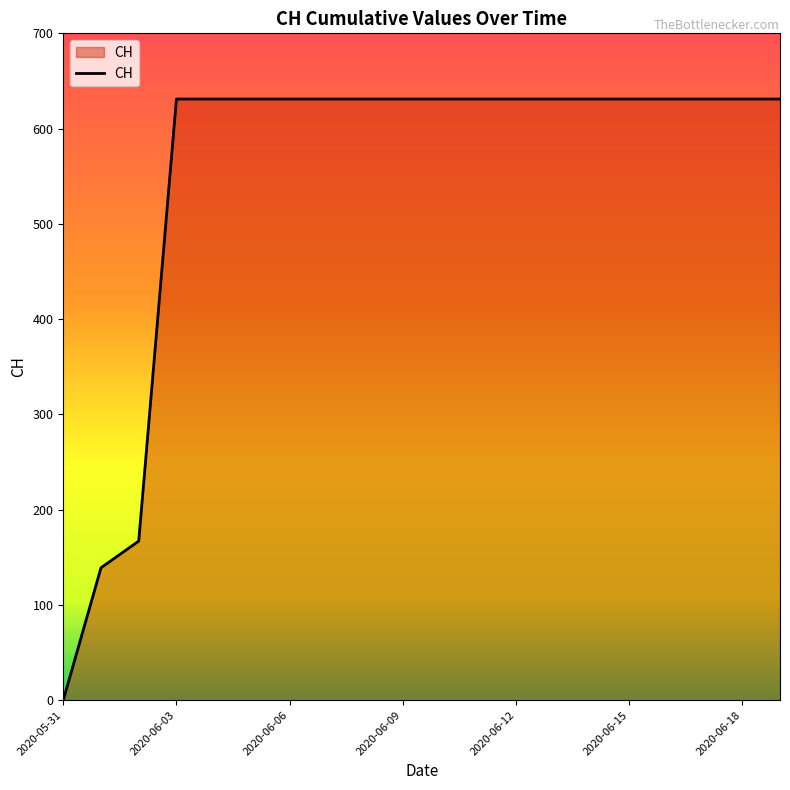

What is the maximum value shown in the chart?

631